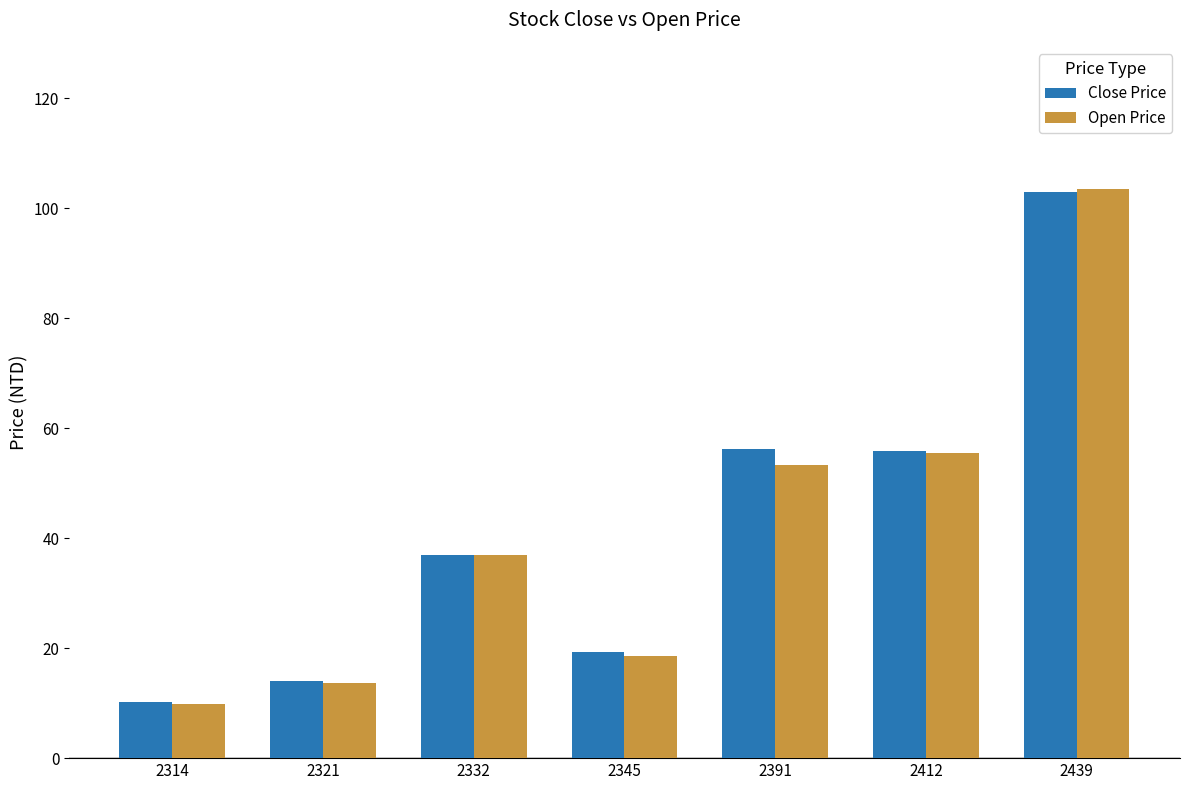

What is the minimum value shown in the chart?

9.8